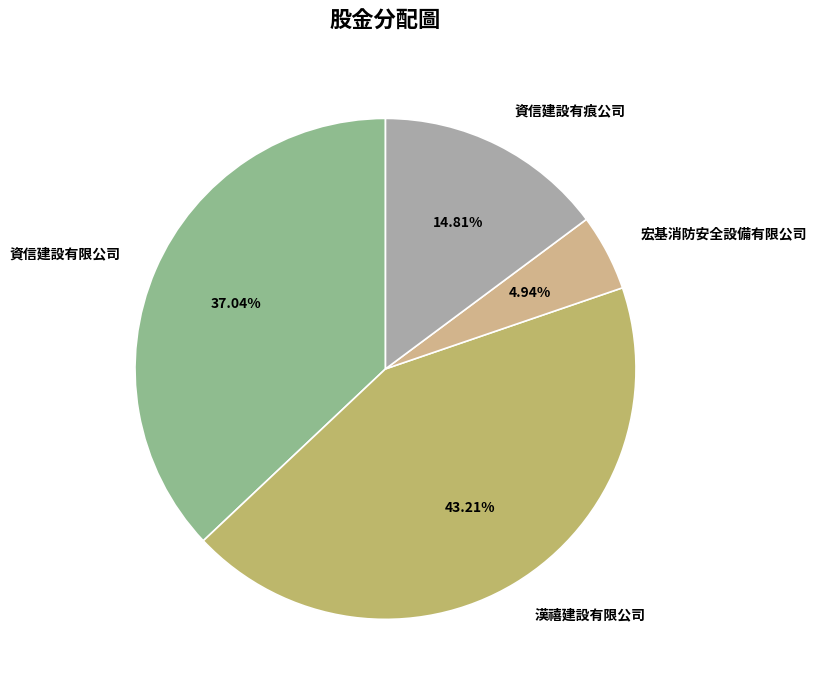

Is there a majority slice in this chart?

No